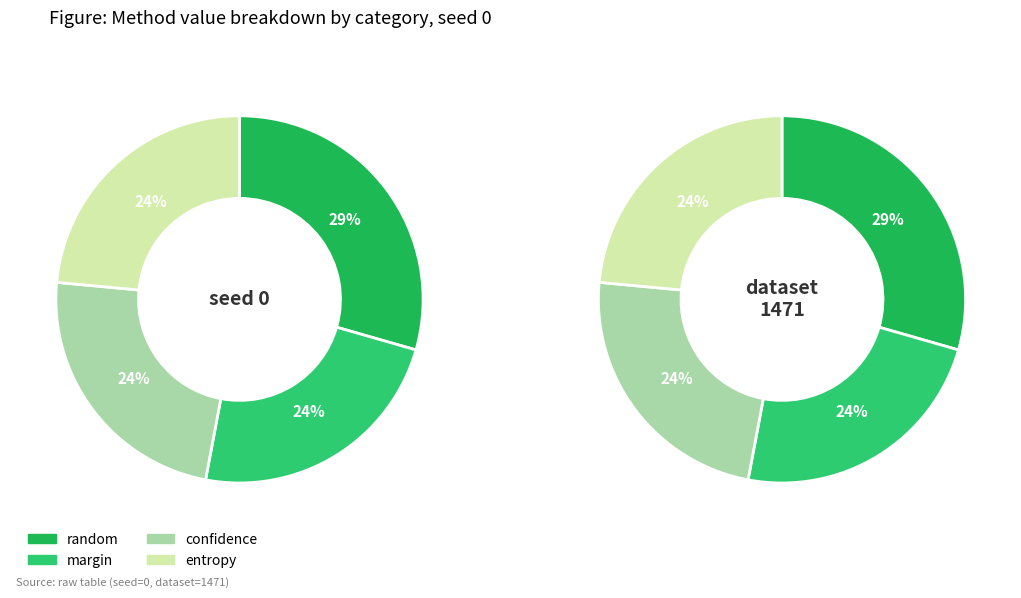

Combined, what portion of the pie is margin and random?

51.8%